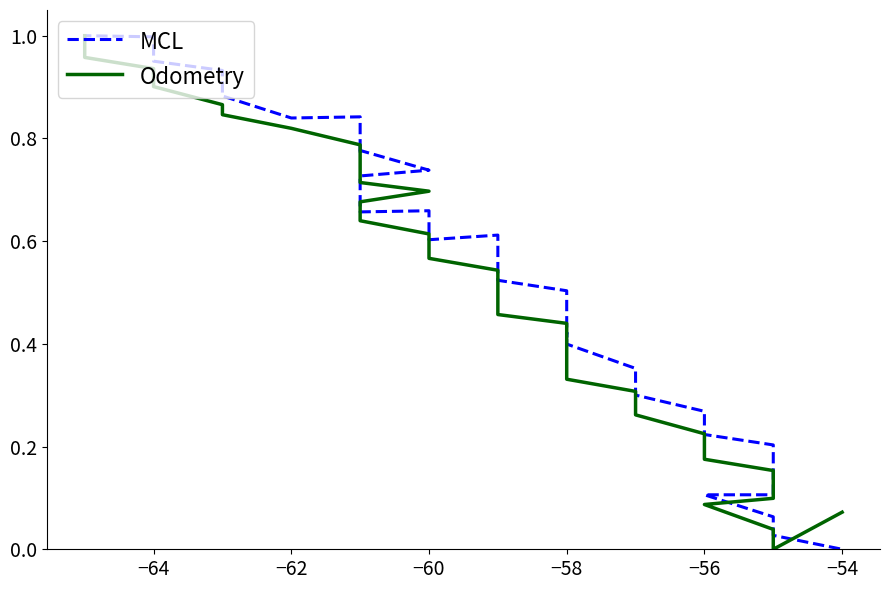

What is the maximum value for Odometry?

1.0